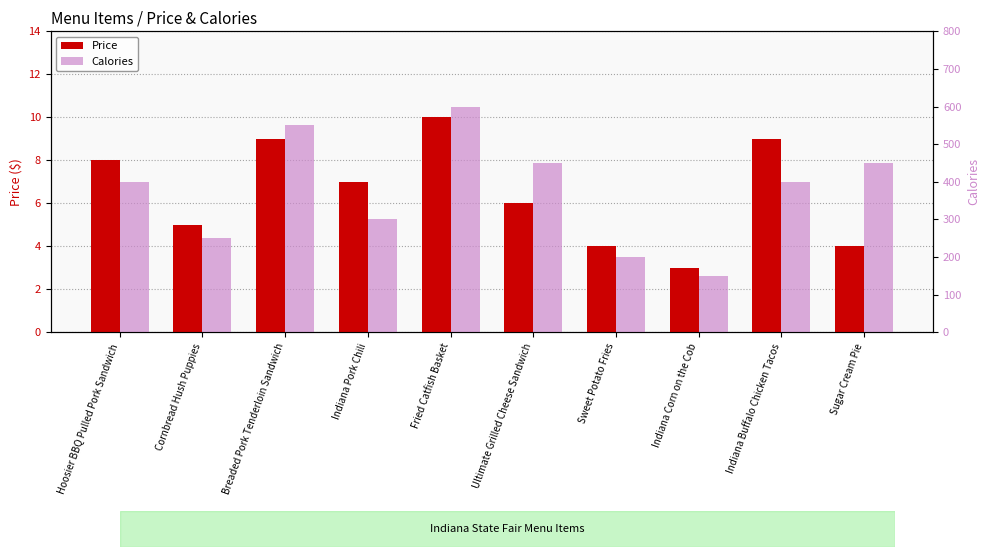

Is it true that Price equals 2 at Indiana Pork Chili?

False